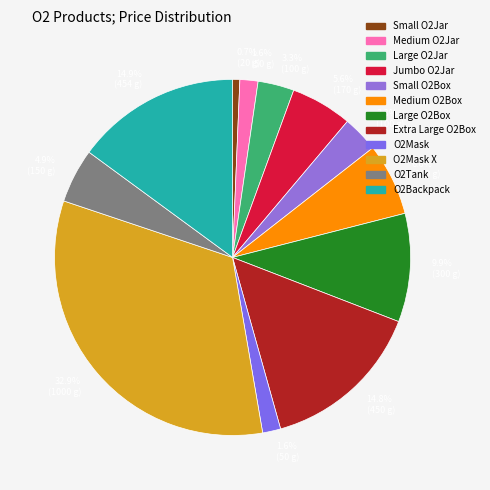

Approximately how many times larger is the value at Small O2Jar compared to Small O2Box?

0.2